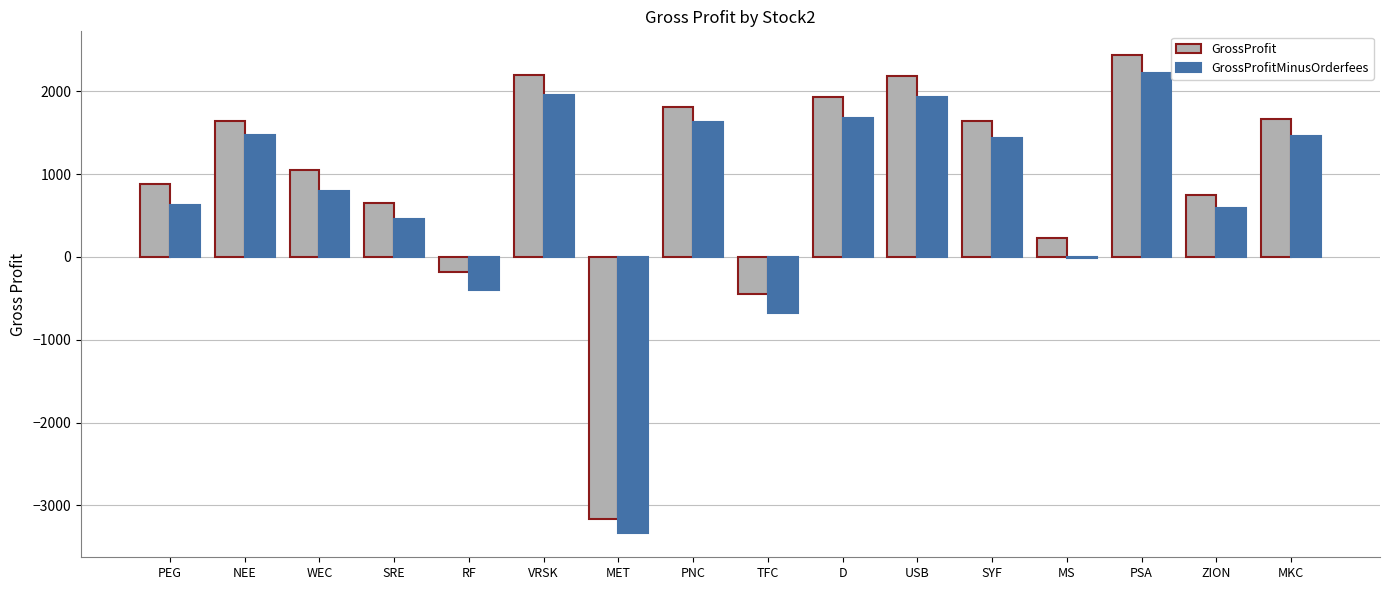

How many series are shown in this chart?

2